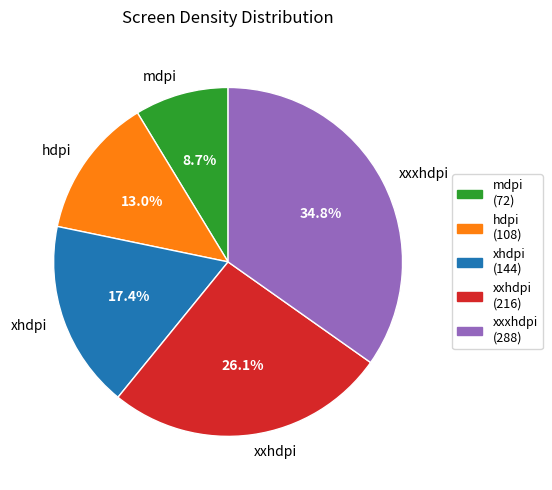

To the nearest percent, what is the difference between the hdpi and mdpi slice percentages?

4%